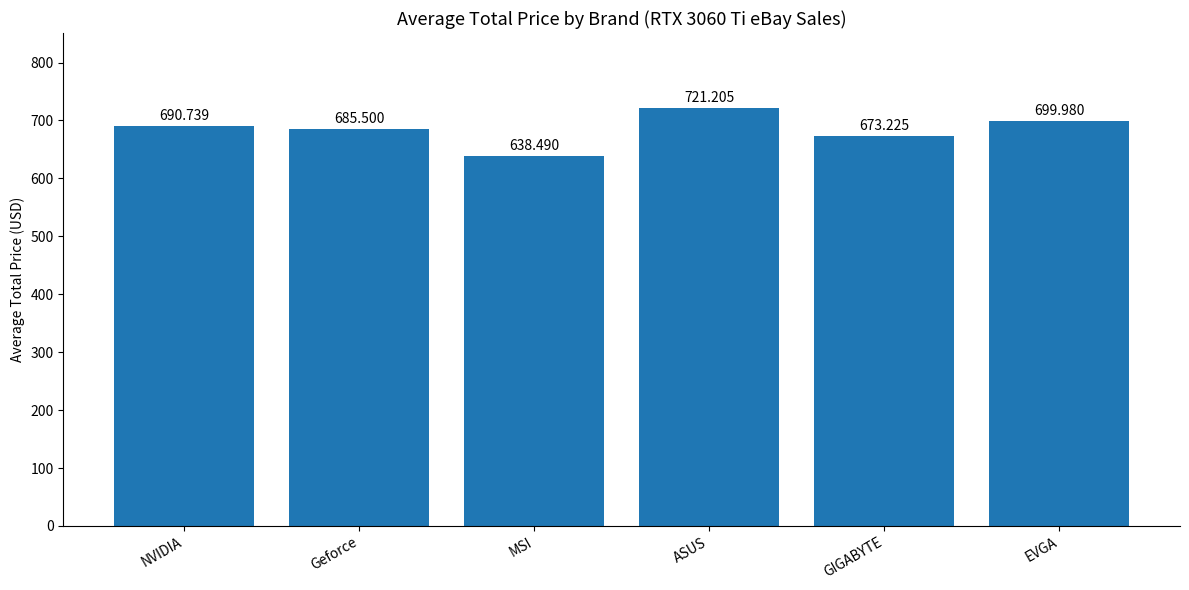

List the labels in order of value, smallest first.

MSI, GIGABYTE, Geforce, NVIDIA, EVGA, ASUS